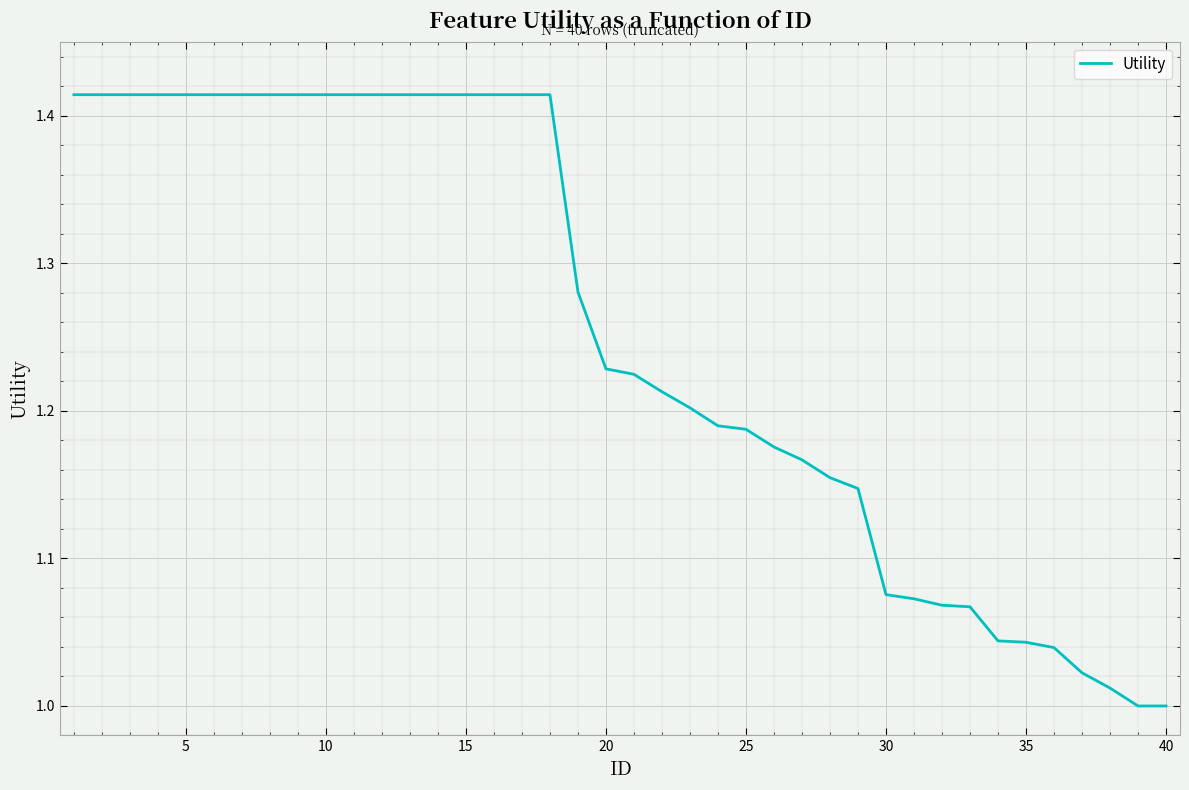

What is the difference between the maximum and minimum values?

0.4